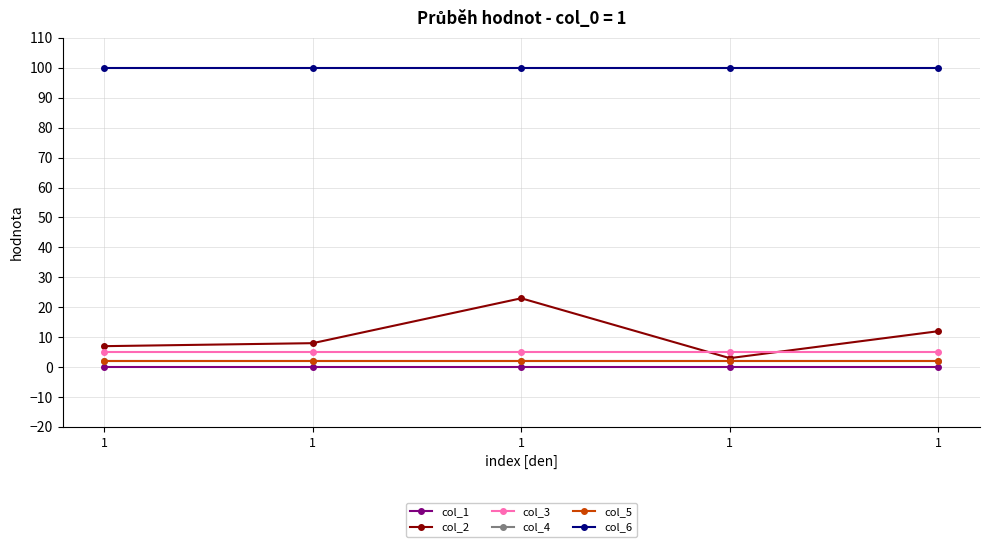

True or false: col_2 and col_1 cross at least once.

False